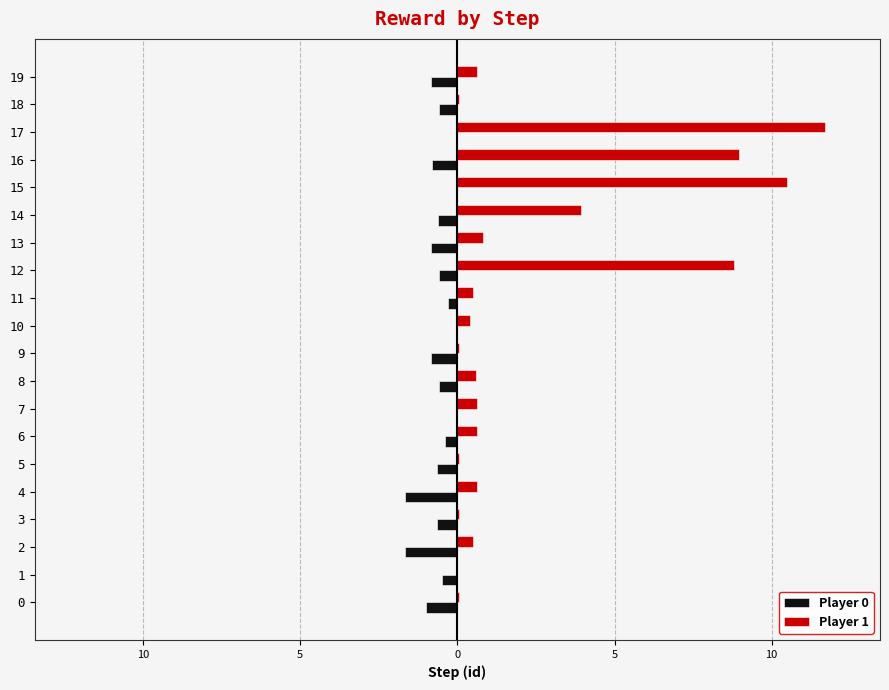

What is the minimum value shown in the chart?

-1.7